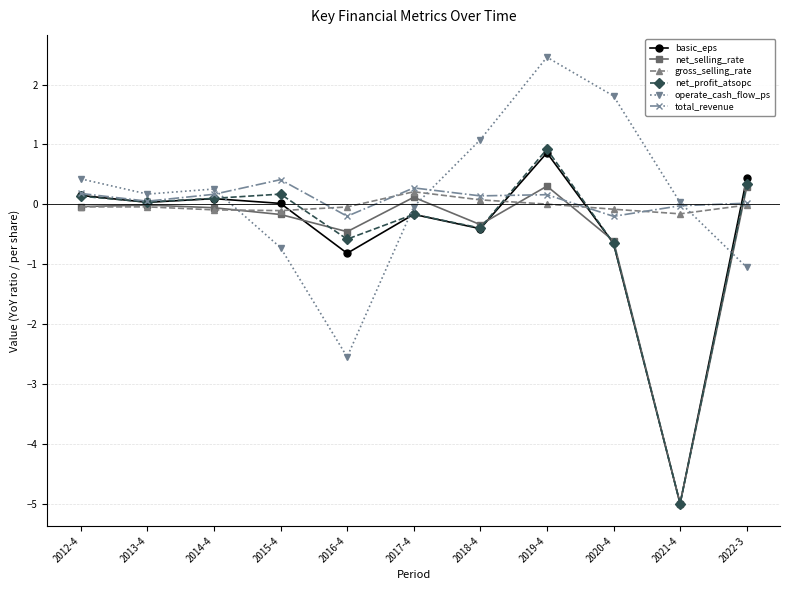

At how many categories does at least one series exceed 2?

1